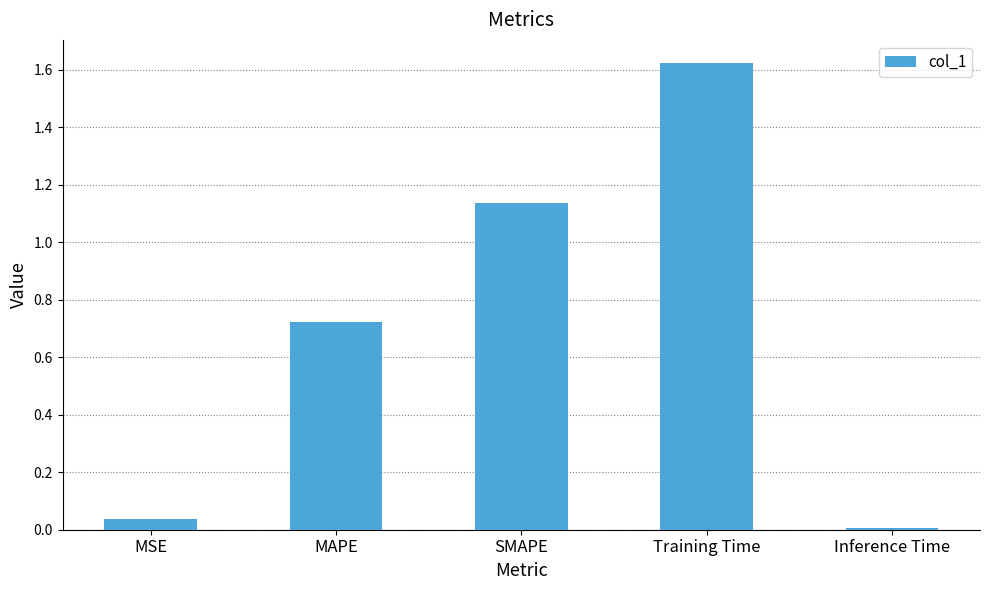

Which category has the highest value across all series?

Training Time